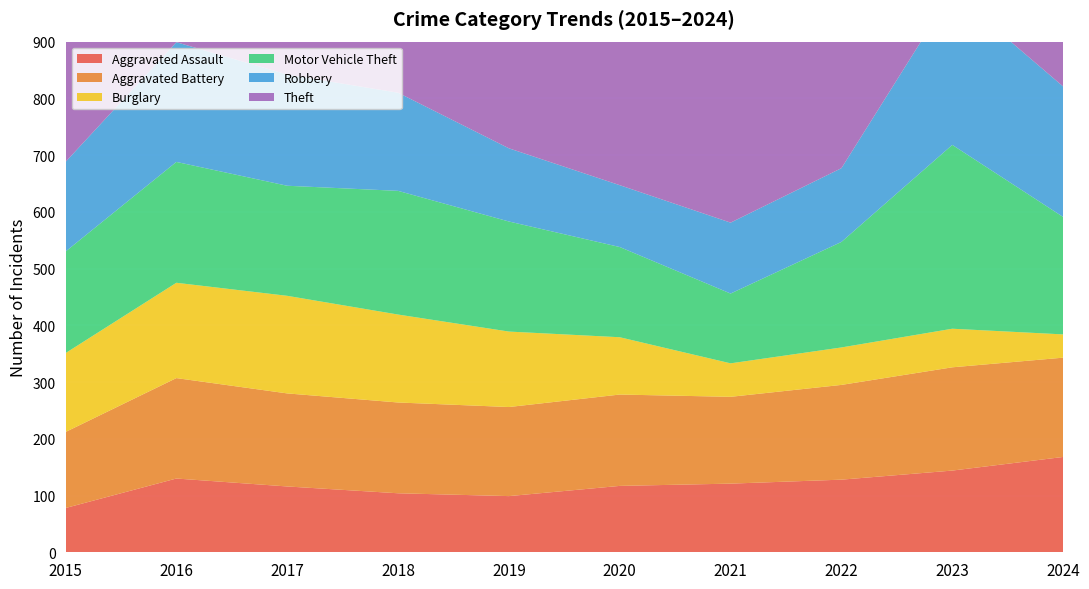

Reading right to left, list all the values displayed in this chart.

Aggravated Assault: 168	144	128	121	117	99	104	116	130	78
Aggravated Battery: 175	182	167	153	161	157	160	164	177	134
Burglary: 41	68	66	59	101	133	155	172	168	139
Motor Vehicle Theft: 207	324	186	123	159	194	218	194	213	179
Robbery: 230	270	130	125	109	129	173	196	211	158
Theft: 733	581	520	392	475	736	708	786	728	661